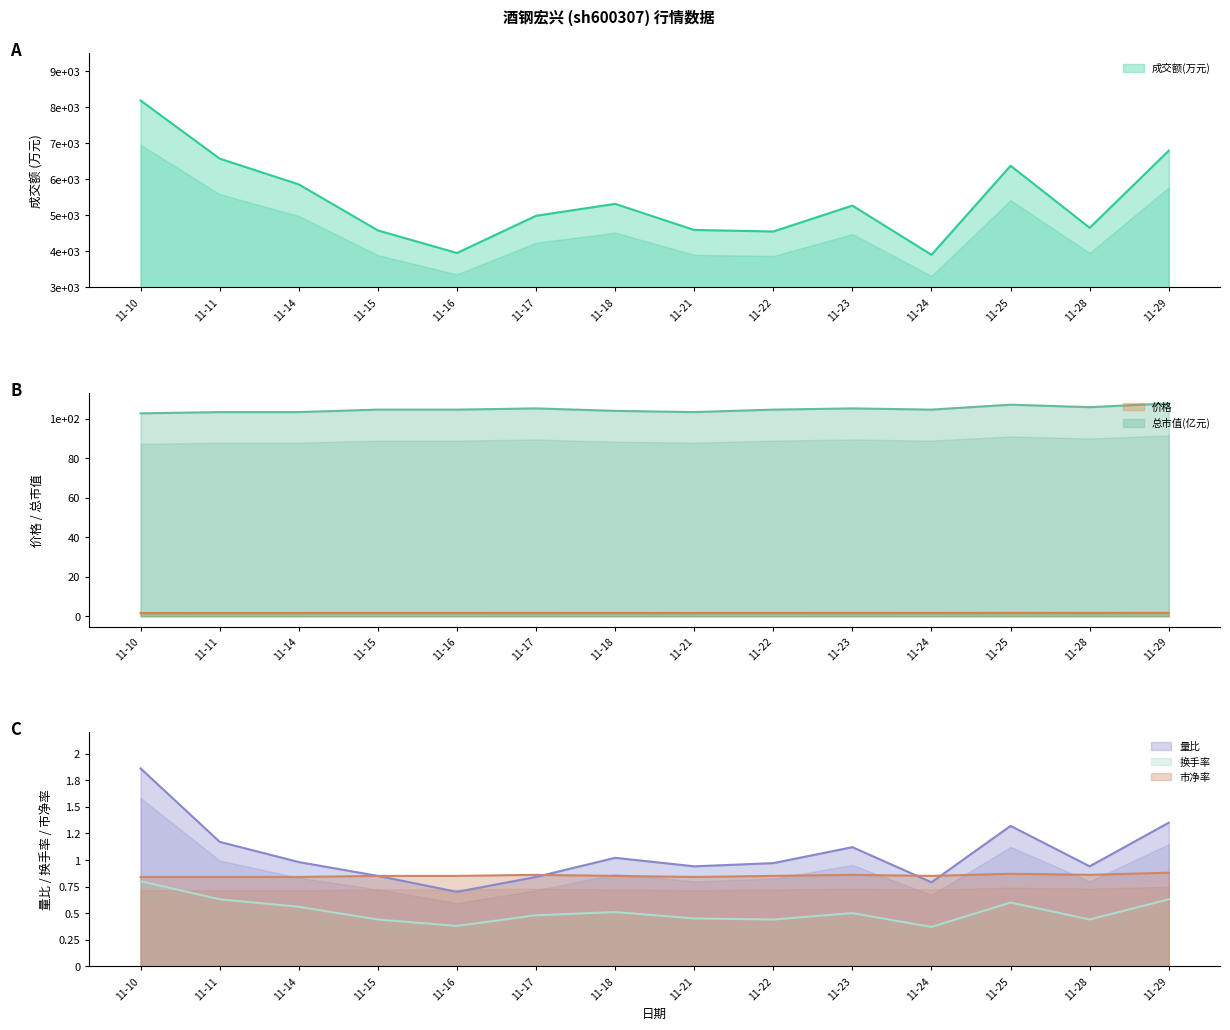

The value of 总市值(亿元) at 11-23 is 49.5. True or false?

False